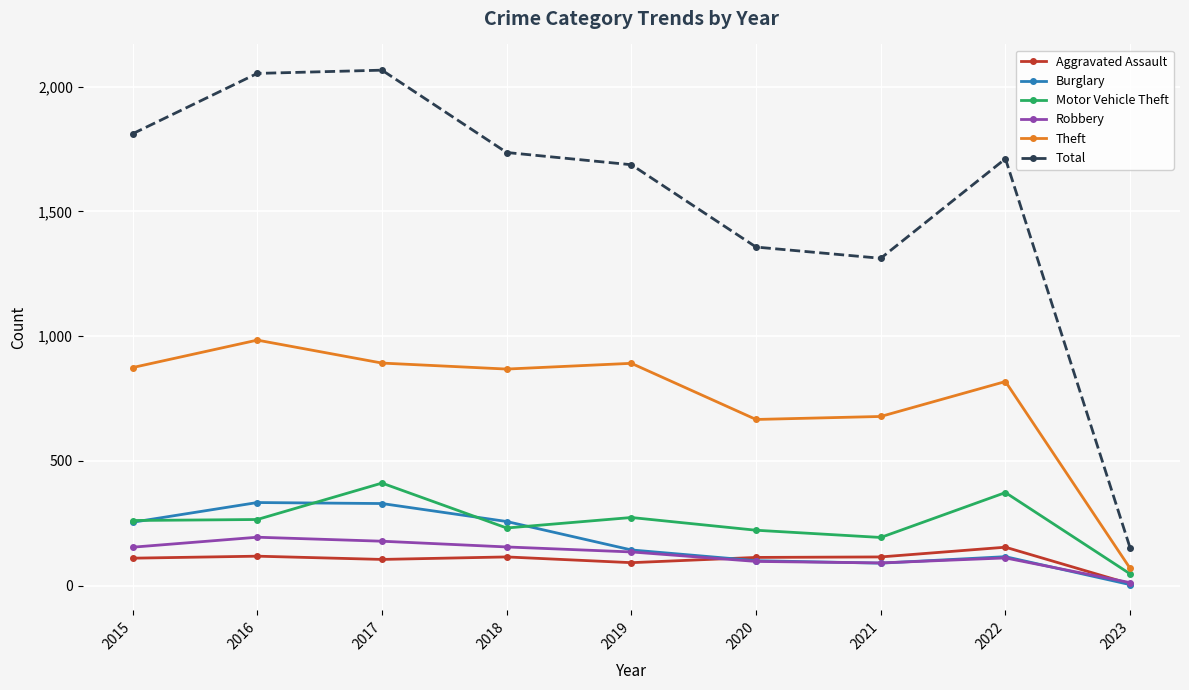

What is the difference between the maximum and second lowest values in the Total series?

754